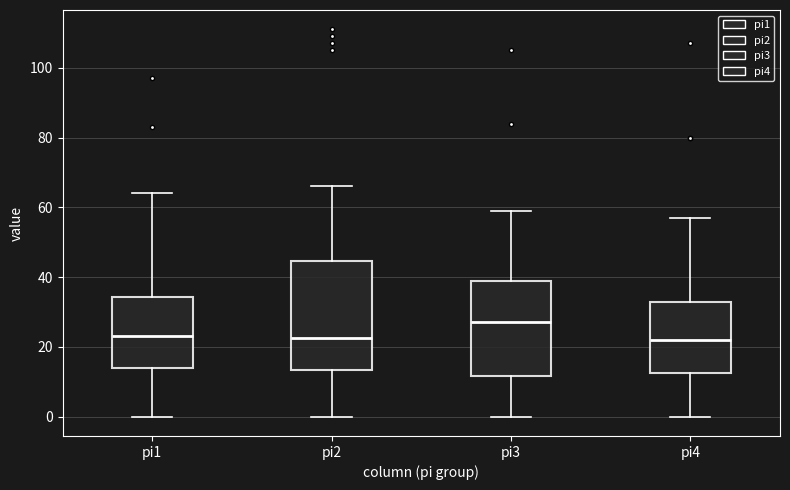

Reading left to right, transcribe this box plot: for each box, give where its median line is, the range the box spans, and where its two whiskers end, as read against the y-axis. The values are not printed on the chart, so give them approximately, as read against the axis.

pi1: median 24, box 14 to 34, whiskers 0 to 64
pi2: median 22, box 14 to 44, whiskers 0 to 66
pi3: median 28, box 12 to 40, whiskers 0 to 60
pi4: median 22, box 12 to 32, whiskers 0 to 58